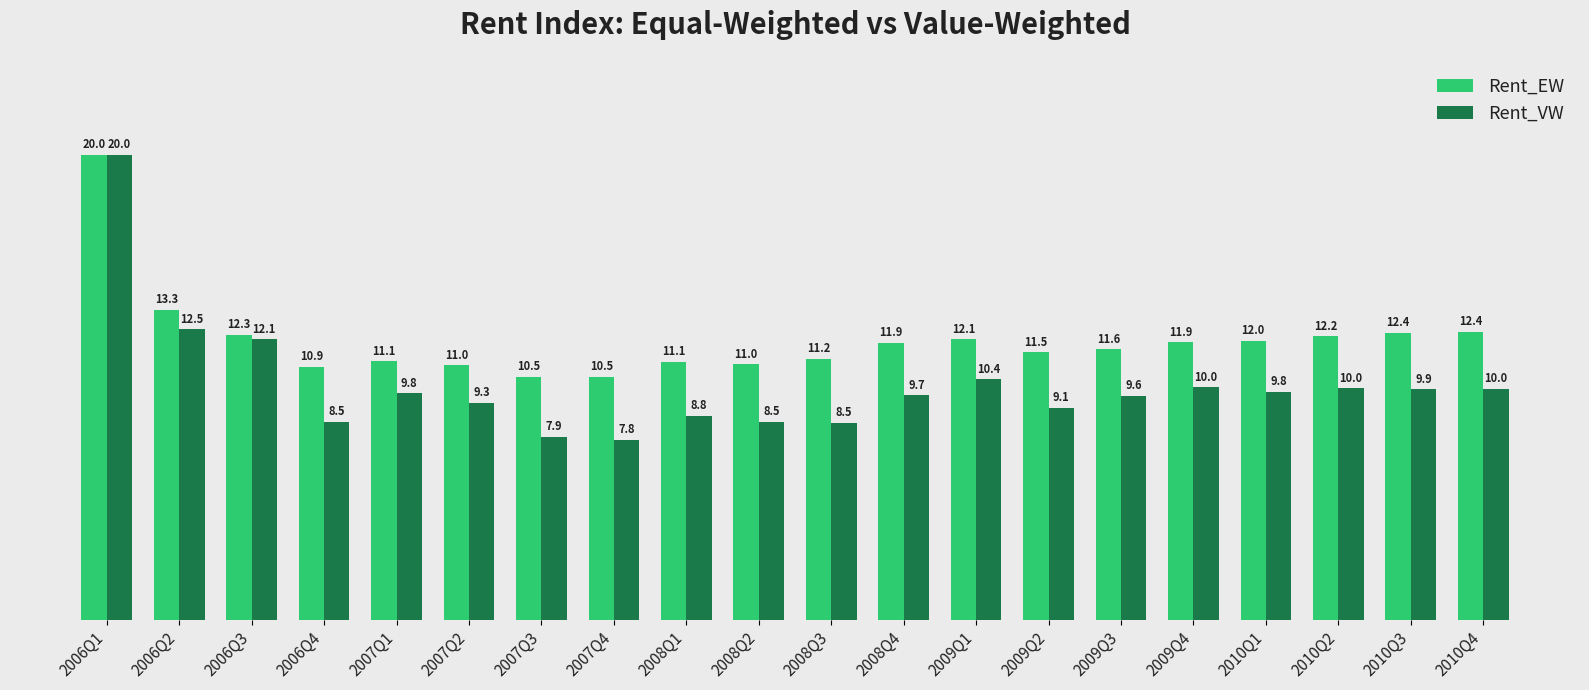

What are all the series names shown in the legend?

Rent_EW, Rent_VW